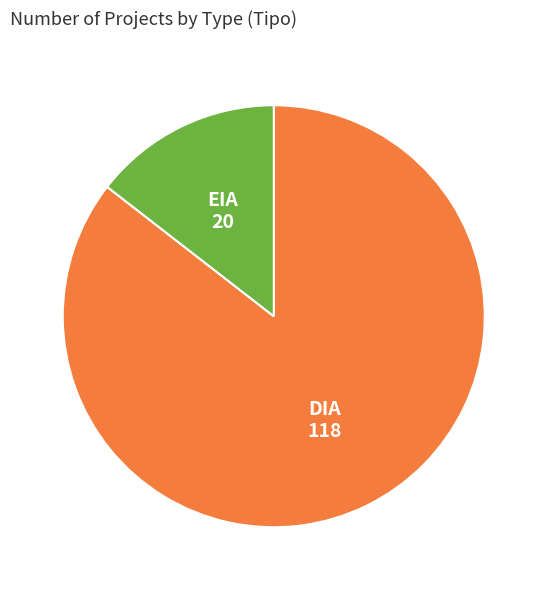

Which category has the smallest portion of the pie?

EIA